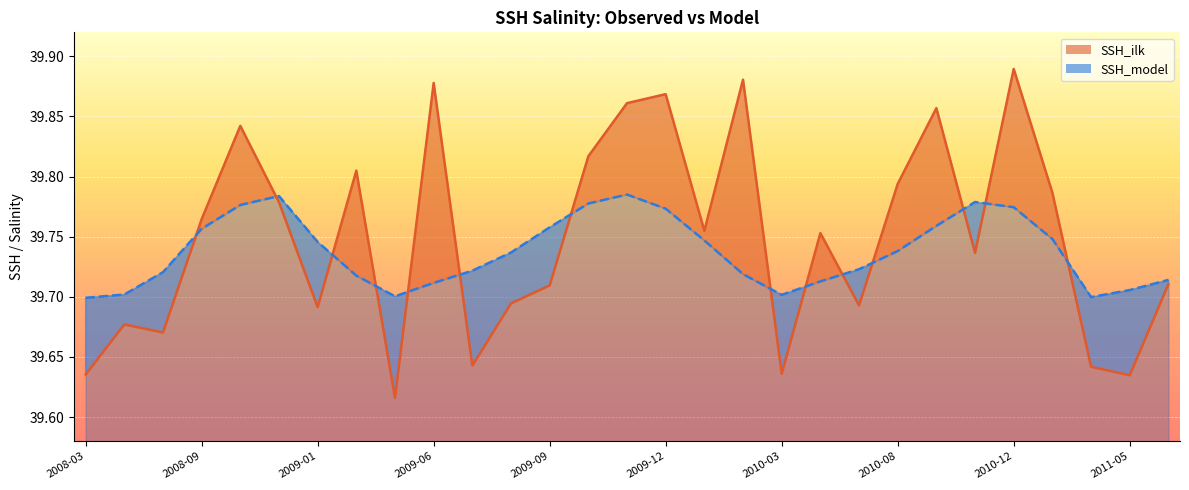

At 2009-02, list the series in order from largest to smallest.

SSH_ilk, SSH_model